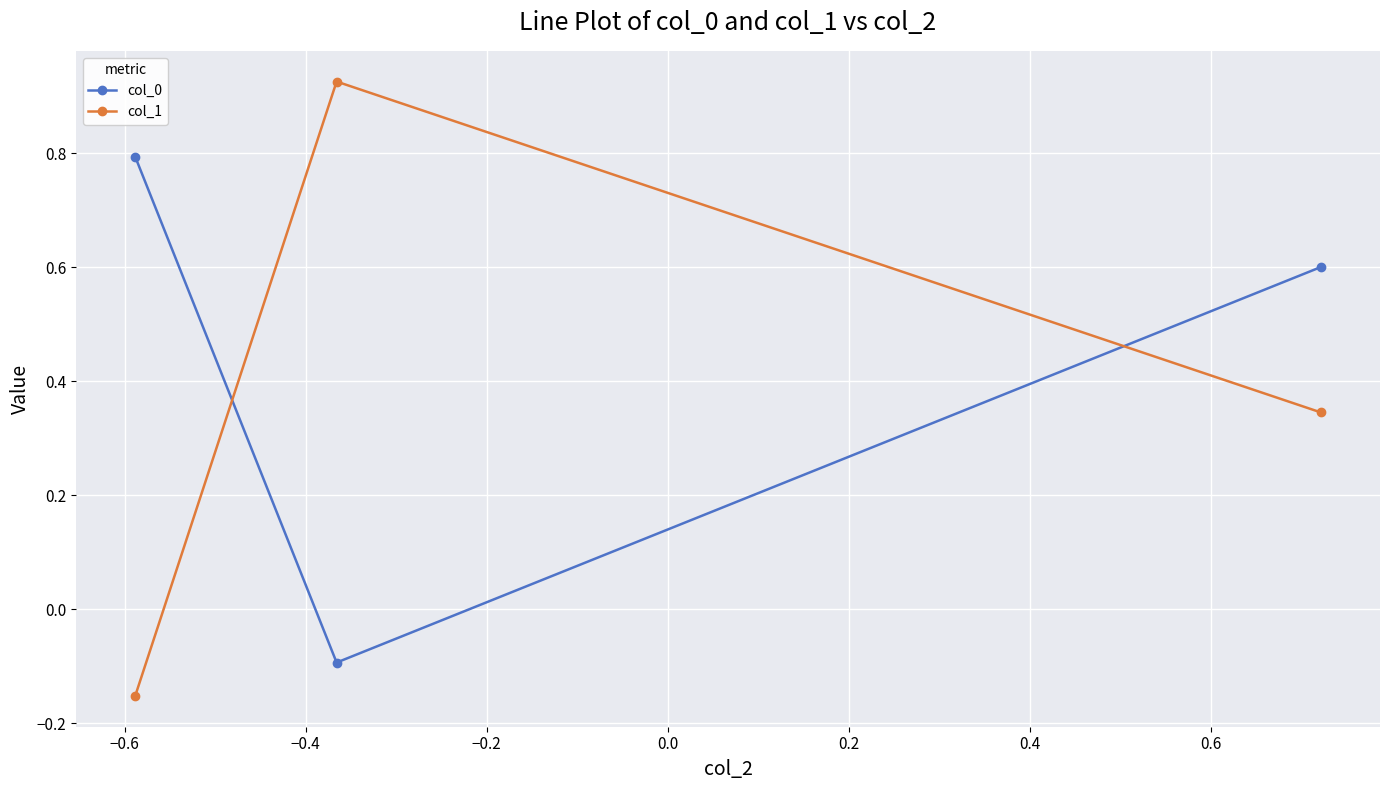

At how many categories does at least one series exceed 0?

3